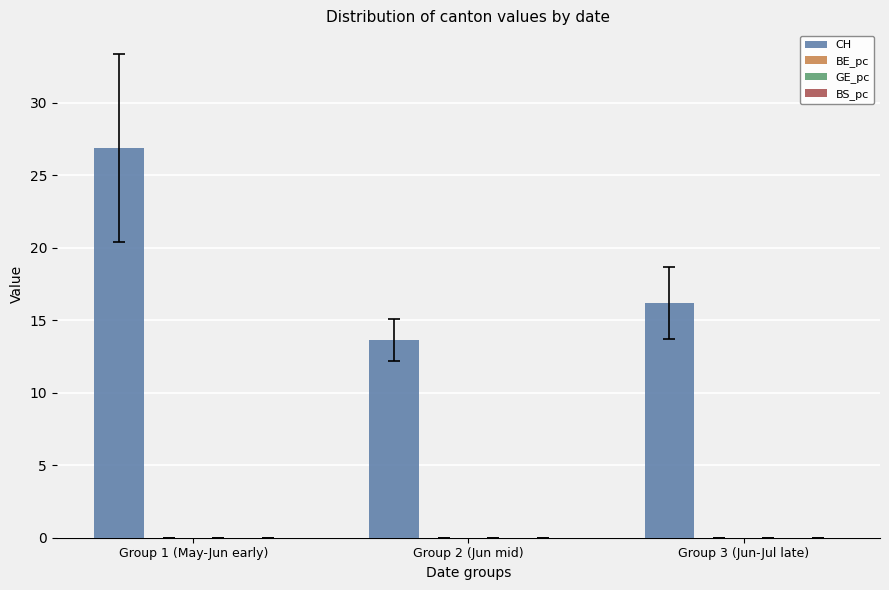

What is the greatest value displayed?

26.8